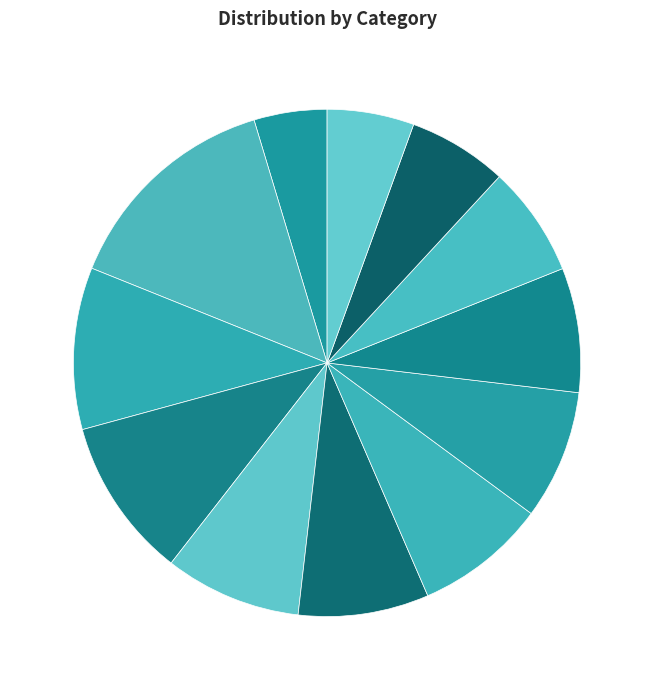

To the nearest percent, what is the difference between the largest and smallest slice percentages?

10%